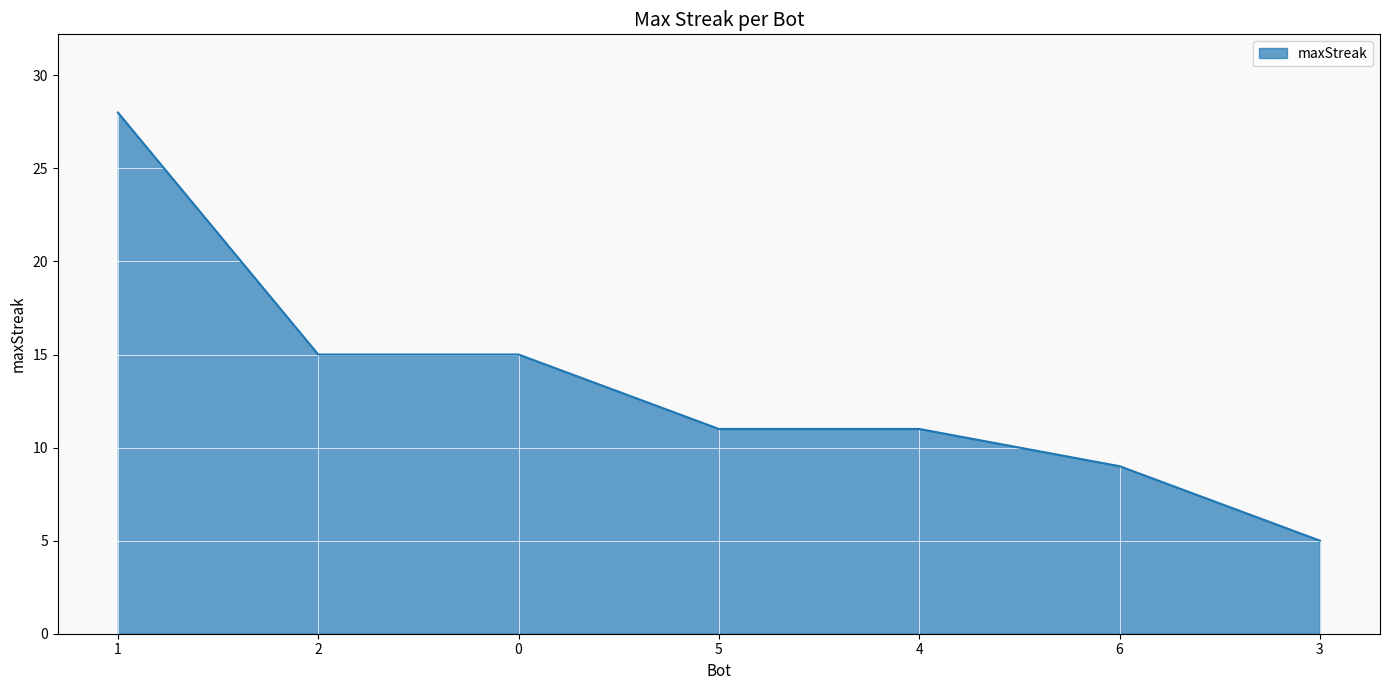

What is the ratio of the value at 6 to the value at 0?

0.6